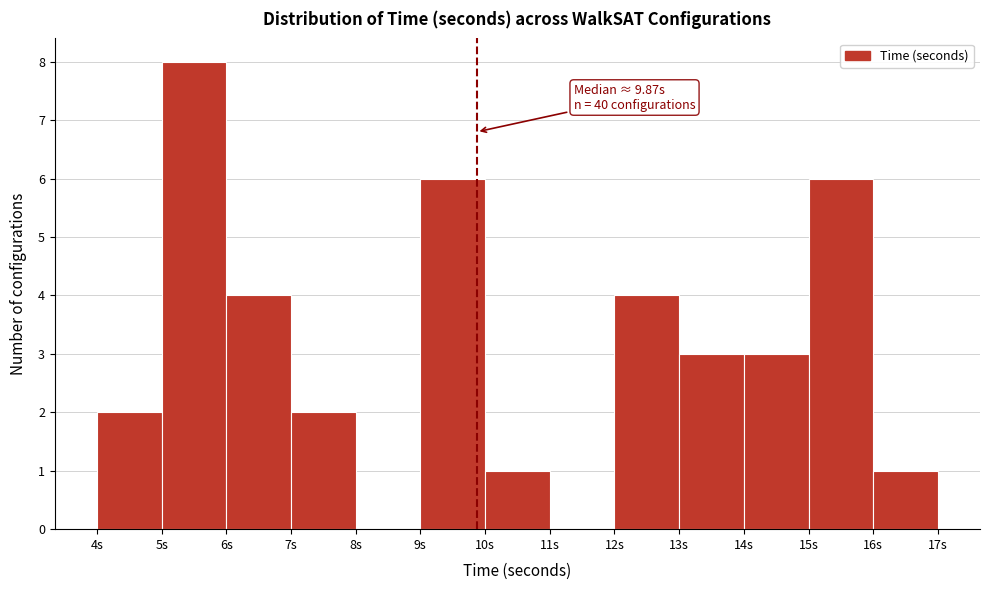

Over which range of the x-axis is the bar tallest?

5 to 6